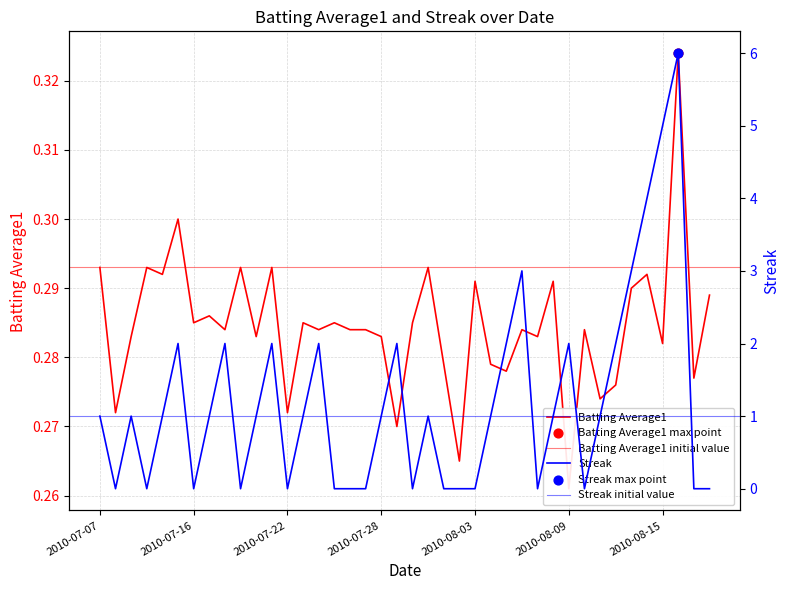

Is the value of Streak at 2010-08-01 greater than the value of Batting Average1 at 2010-08-18?

No